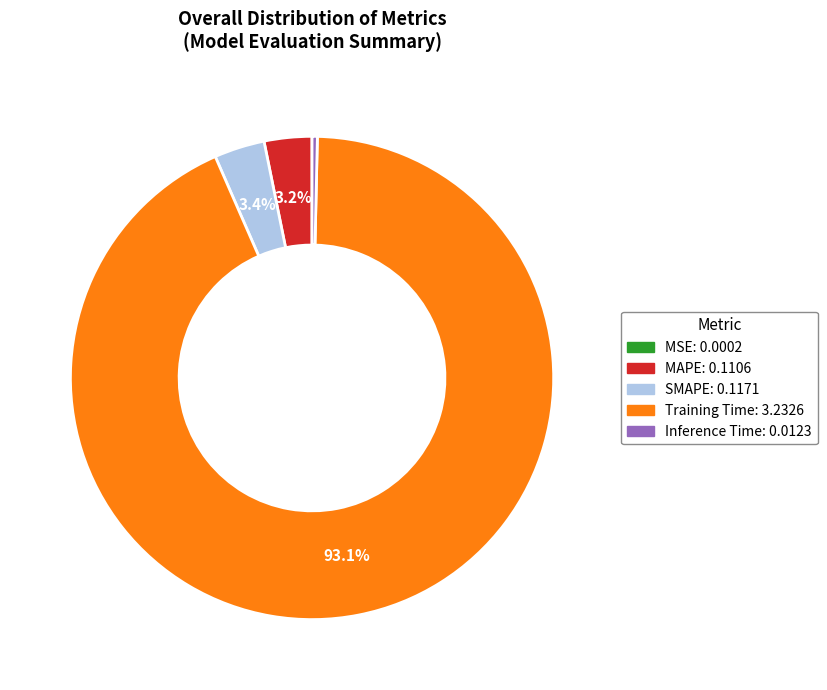

Combined, do Inference Time and MAPE account for over 50%?

No